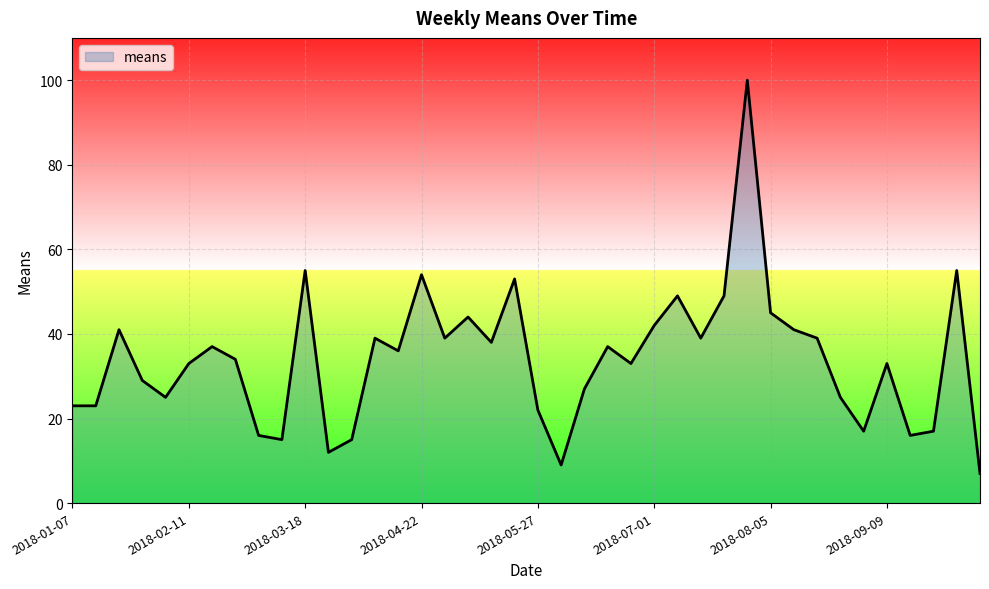

What is the difference between the maximum and minimum values?

93